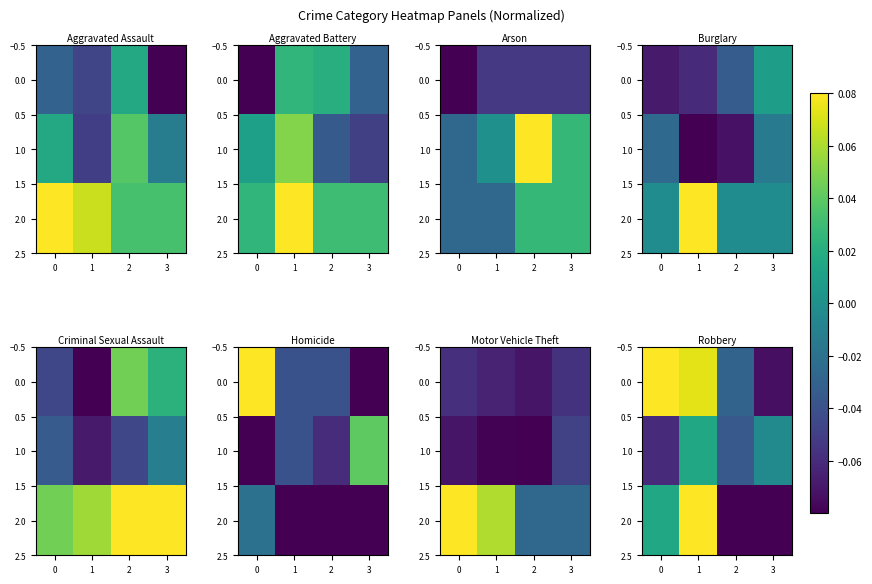

What is the total value across all series at 3?

-0.2